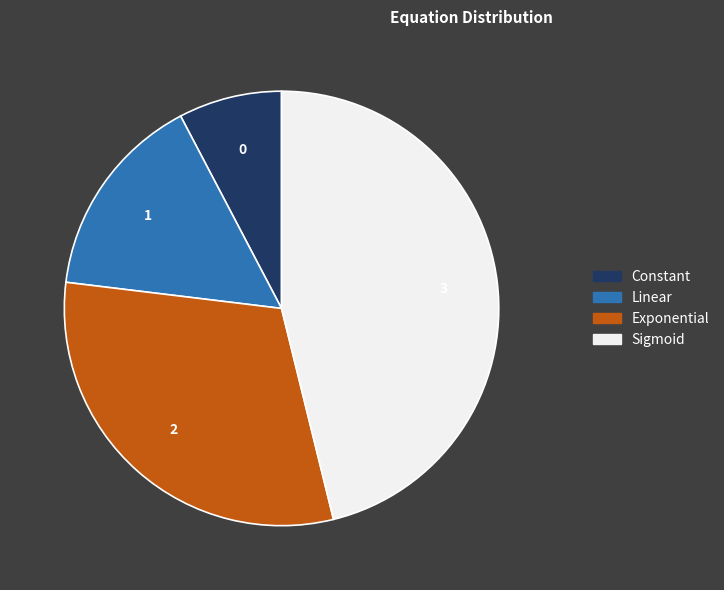

What is the largest slice in the pie chart?

Sigmoid